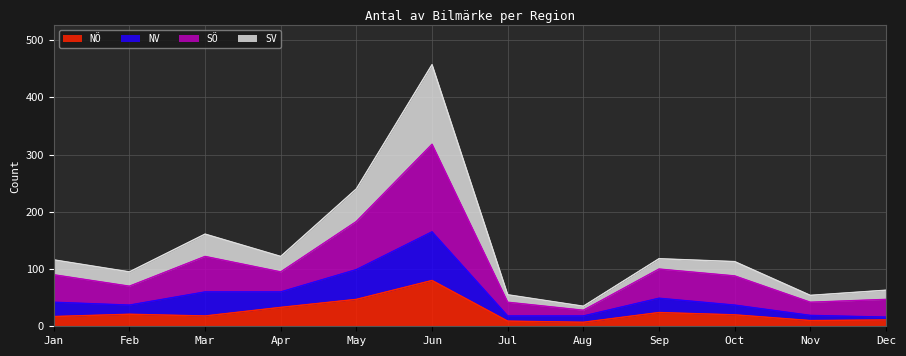

Is the value of SV at Dec greater than the value of SÖ at May?

No